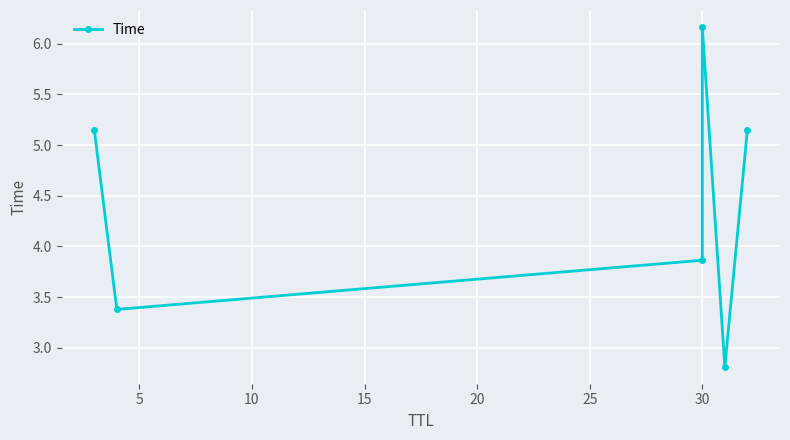

What is the minimum value shown in the chart?

2.8